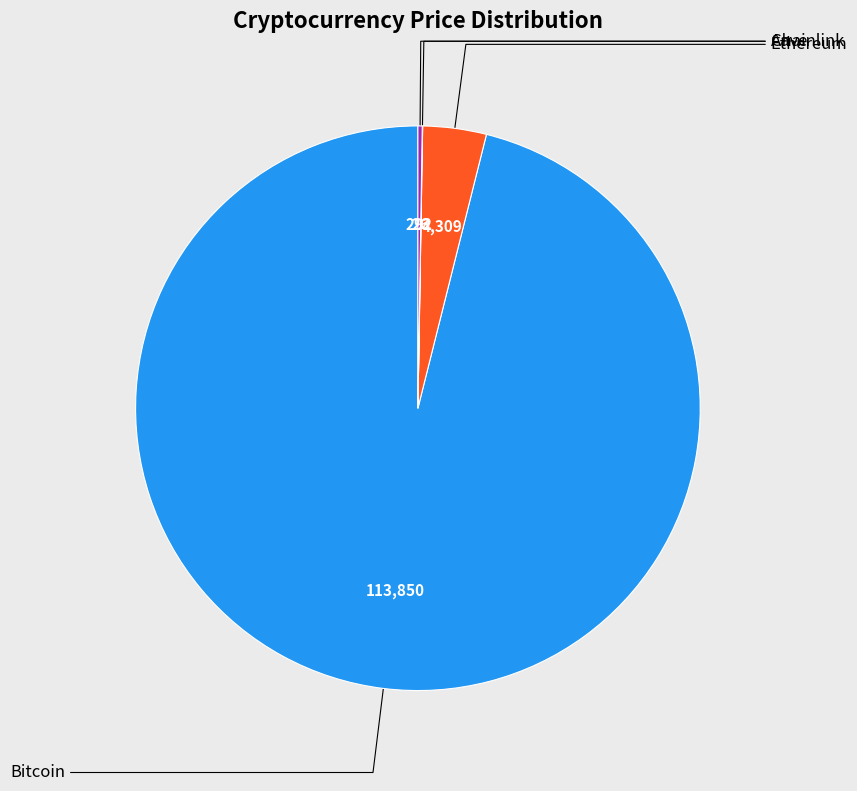

Combined, do Aave and Ethereum account for over 50%?

No